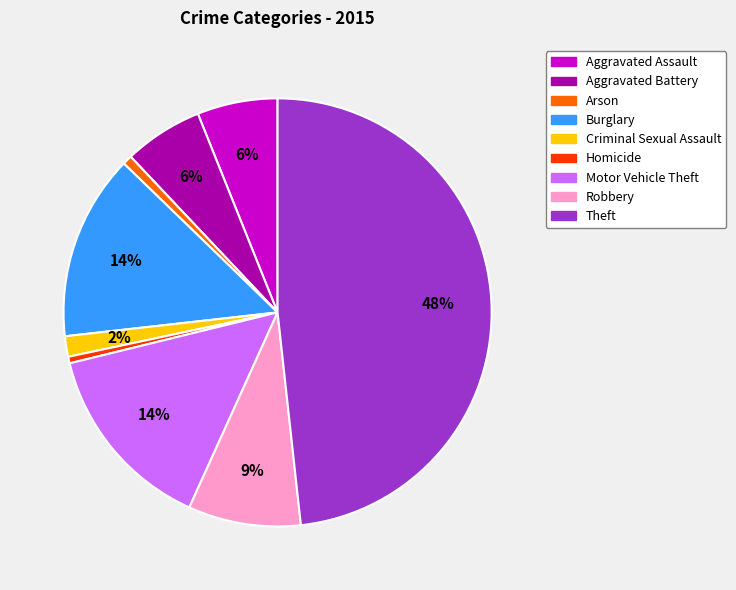

Is it true that Theft is 60% of the pie?

False